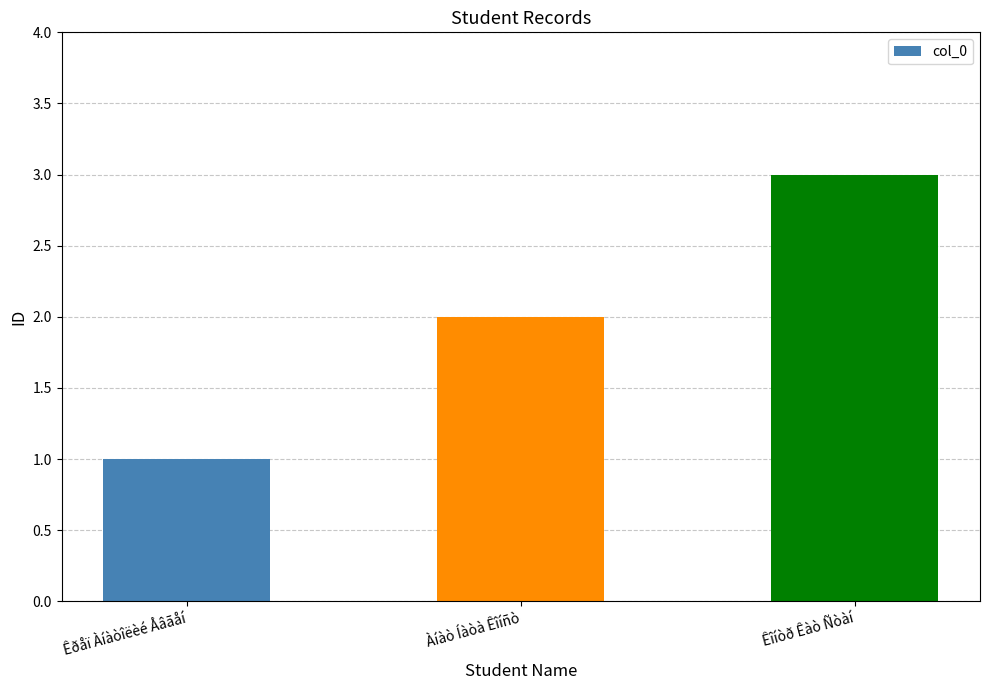

What is the value of the 1st bar from the left?

1